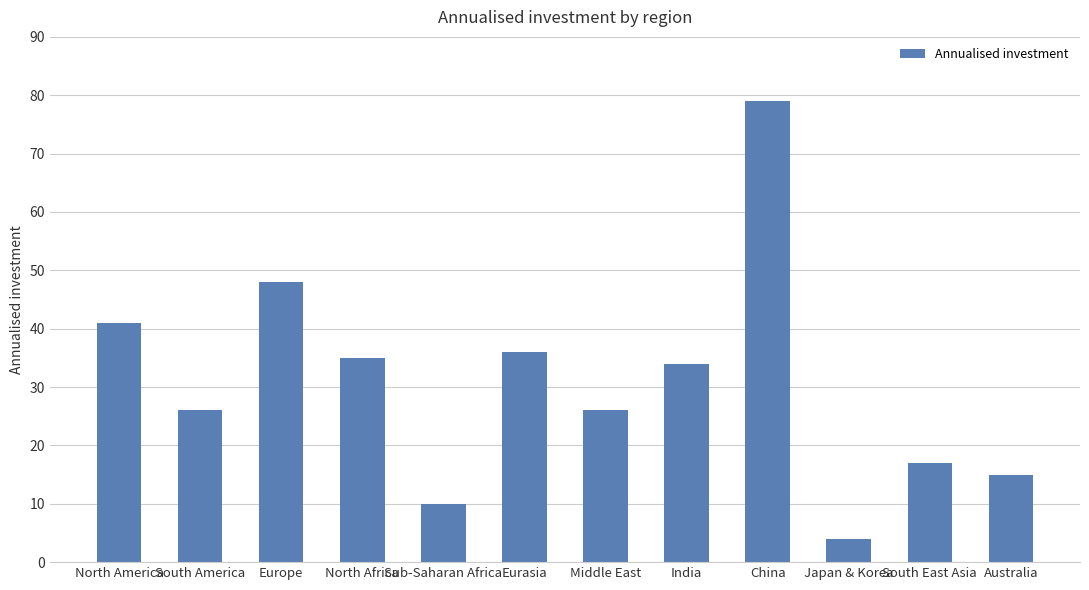

What is the maximum value shown in the chart?

79